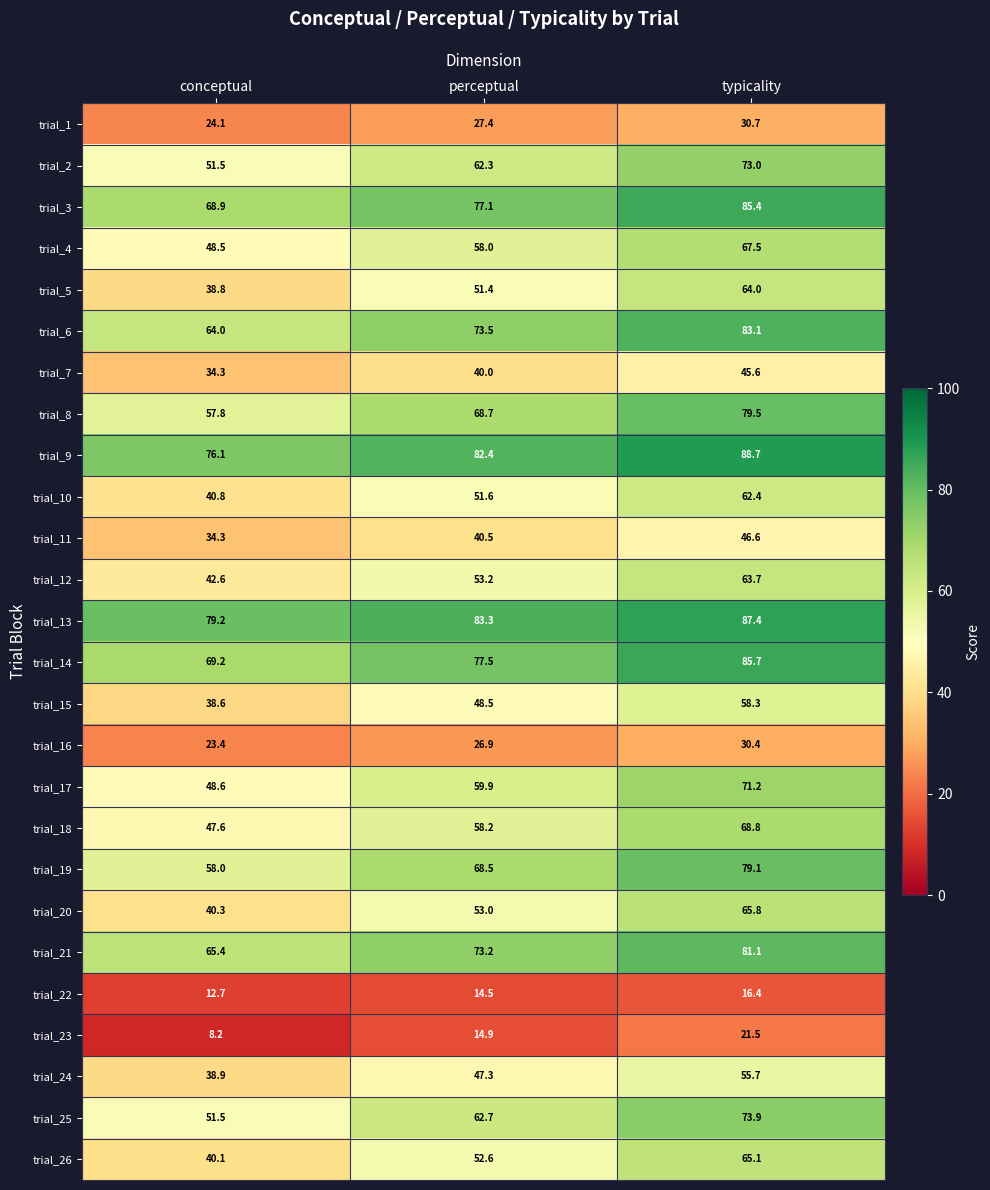

What is the difference between the trial_11 values at typicality and perceptual?

6.1